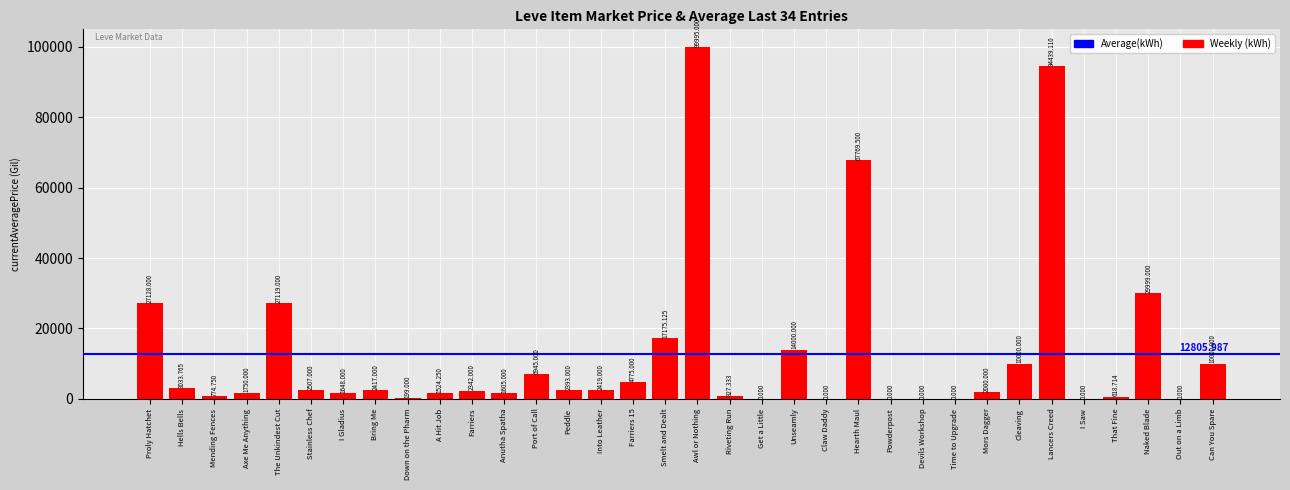

At which label does the data first exceed 2393?

Proly Hatchet